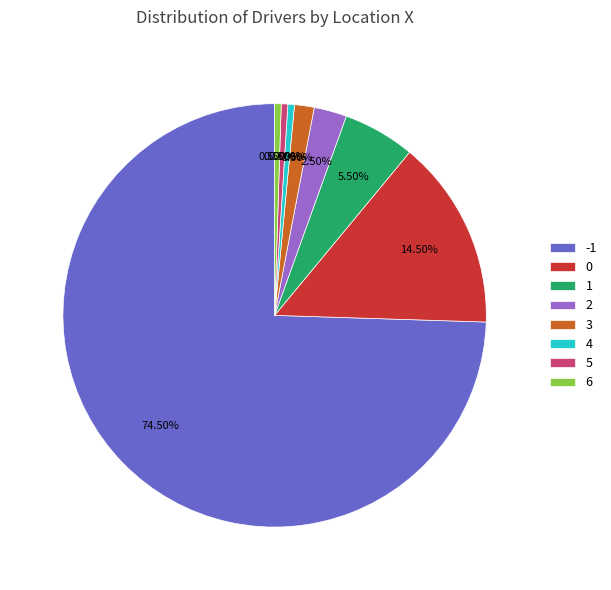

To the nearest percent, what is the difference between the 6 and -1 slice percentages?

74%